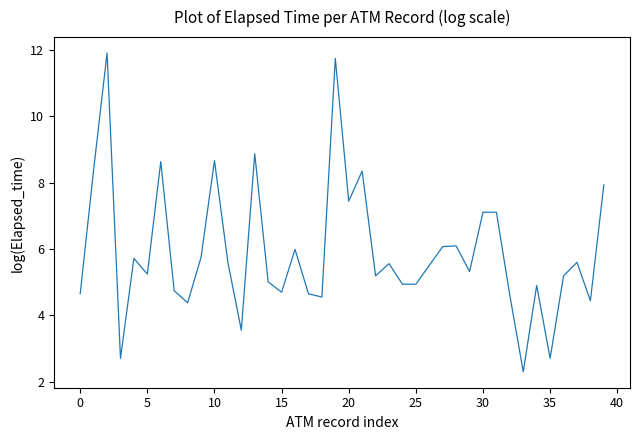

What is the greatest value displayed?

11.9